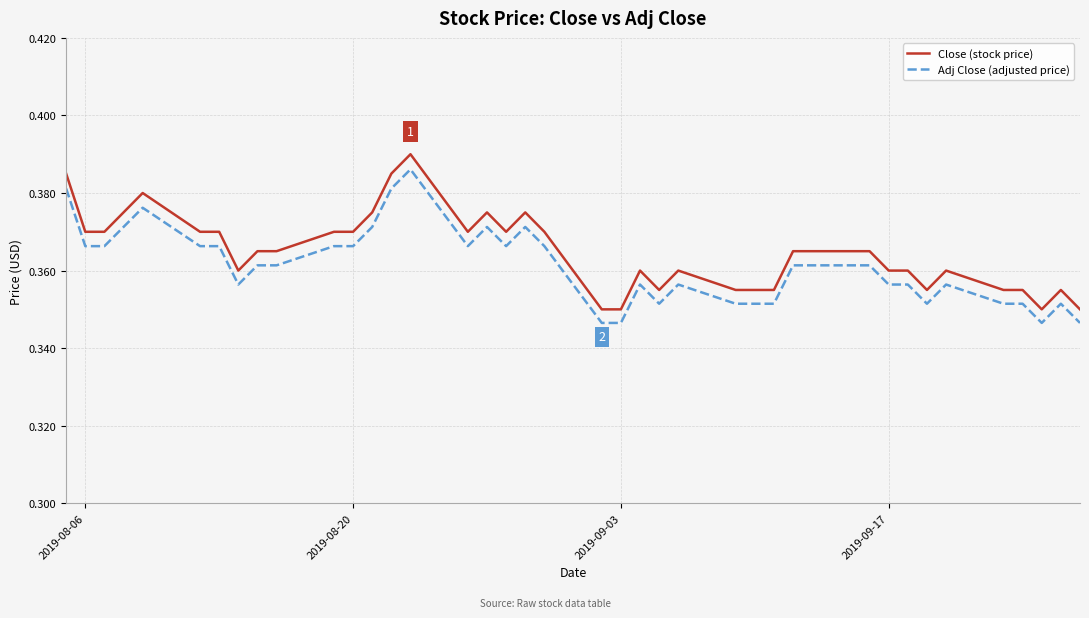

What are all the series names shown in the legend?

Close (stock price), Adj Close (adjusted price)